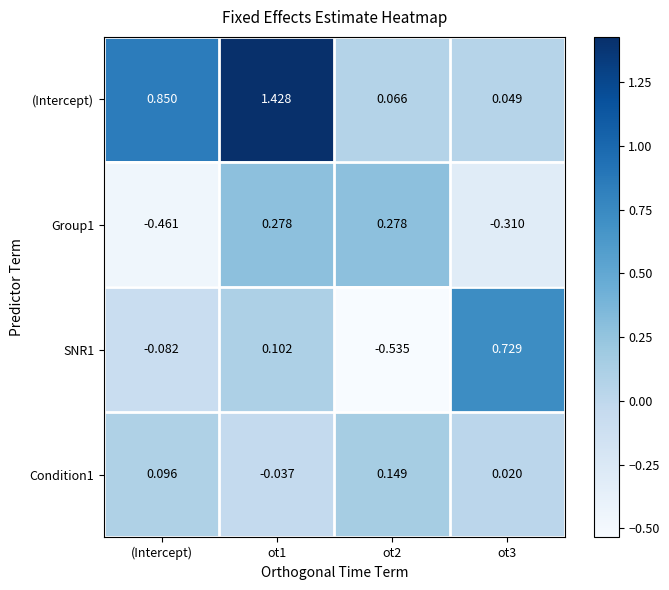

Which series has the widest spread of values?

(Intercept)